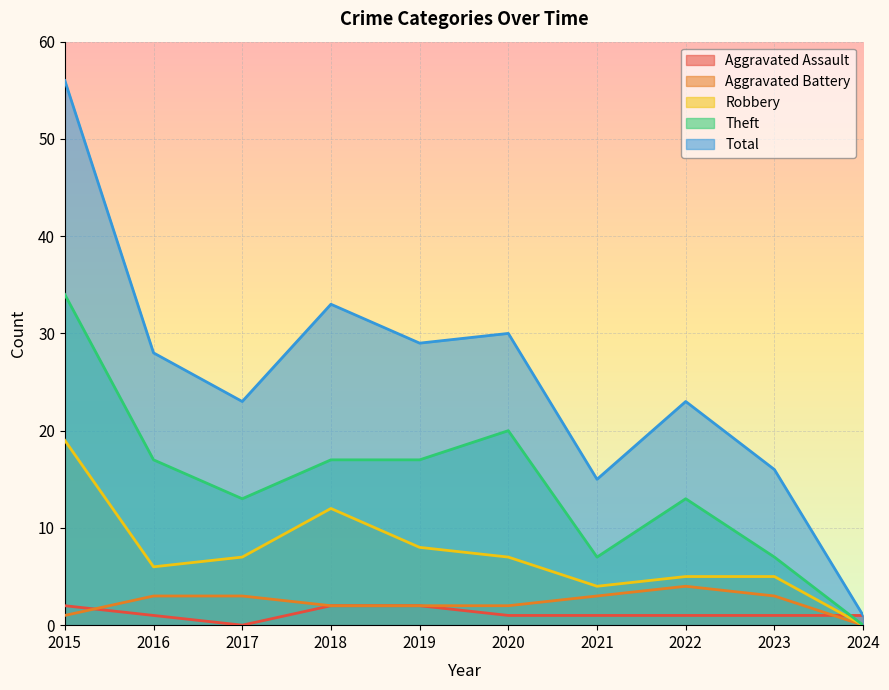

Which series changed the most between 2023 and 2024?

Total